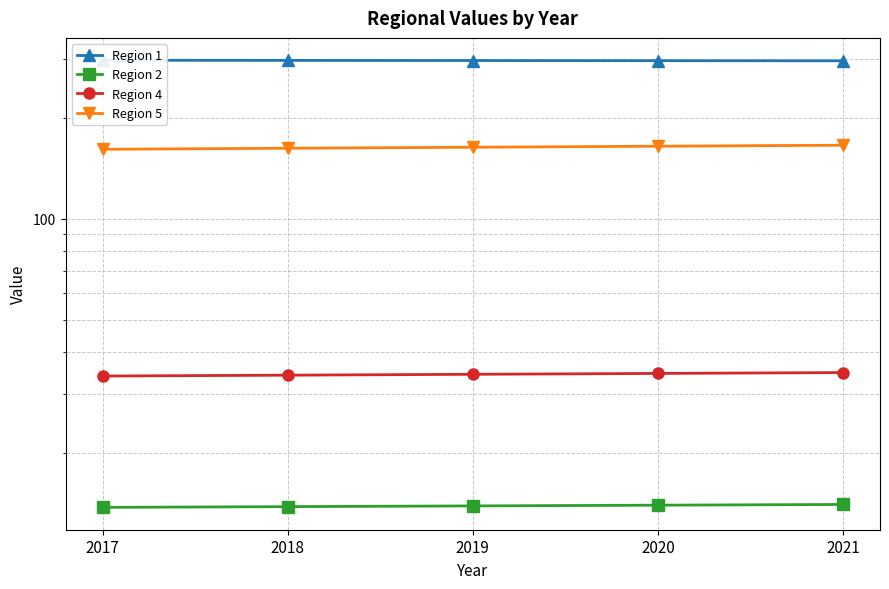

Reading left to right, what are all the values shown in this chart?

Region 1: 2017=296.9	2018=296.6	2019=296.3	2020=296.0	2021=295.7
Region 2: 2017=13.8	2018=13.9	2019=13.9	2020=14.0	2021=14.1
Region 4: 2017=34.0	2018=34.2	2019=34.4	2020=34.6	2021=34.8
Region 5: 2017=161.1	2018=162.2	2019=163.4	2020=164.5	2021=165.7